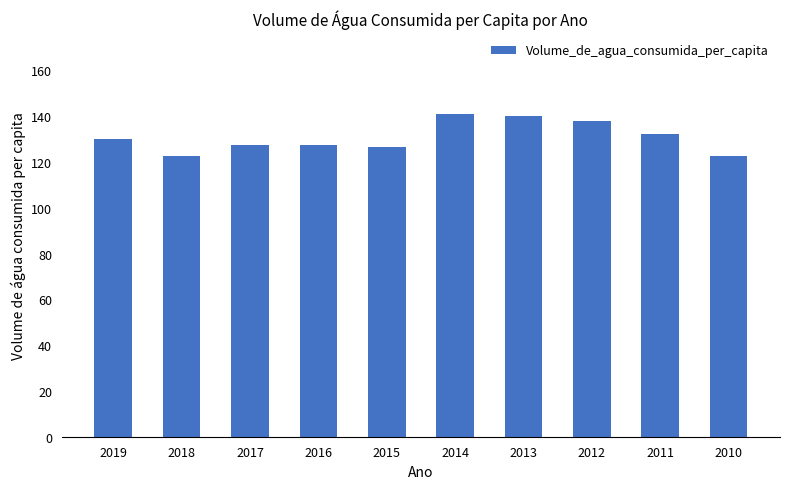

What is the ratio of the value at 2011 to the value at 2017?

1.0